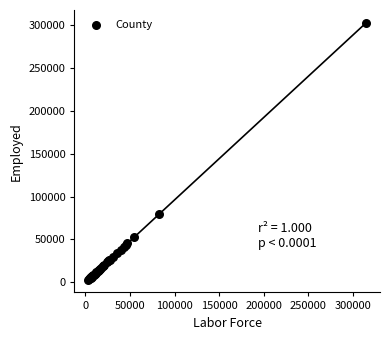

What Y value in the scatter plot is closest to 152839?

80099